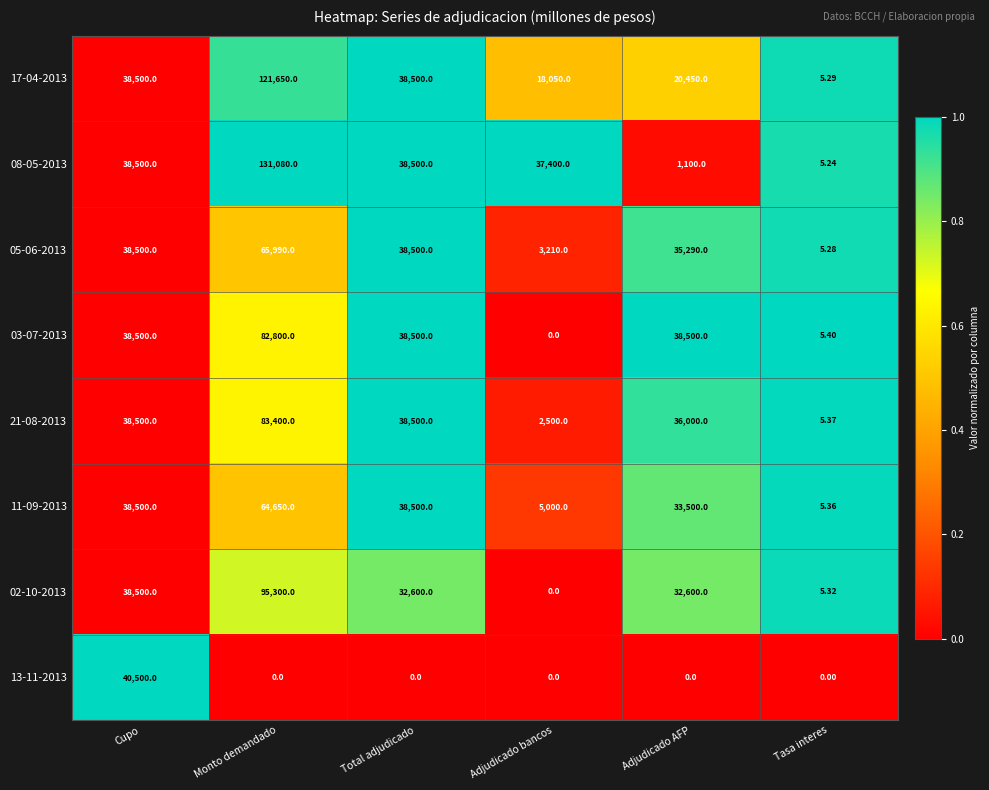

At which category is the sum across all series the highest?

Monto demandado